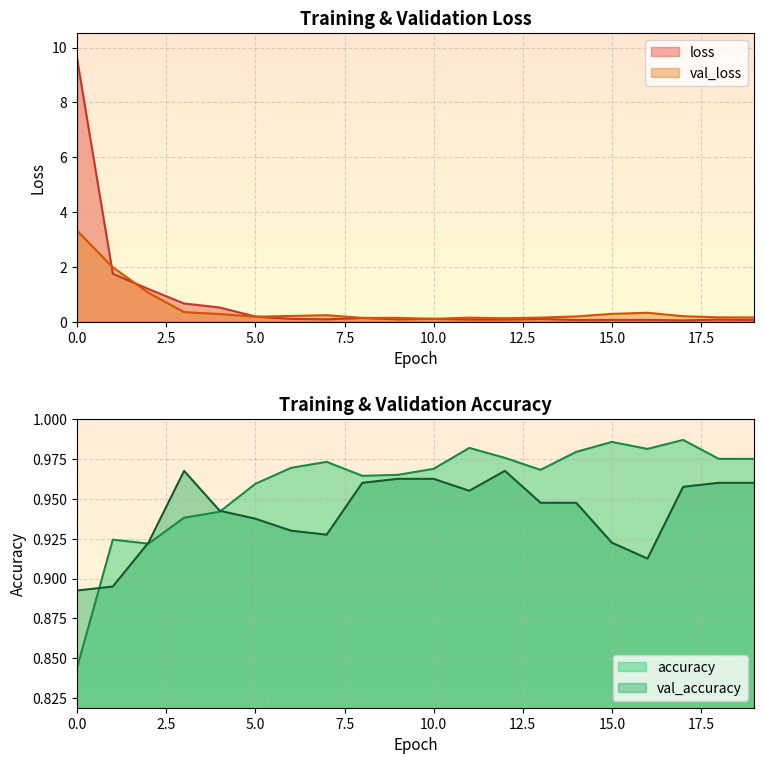

Does the chart display data point markers on the line(s)?

No